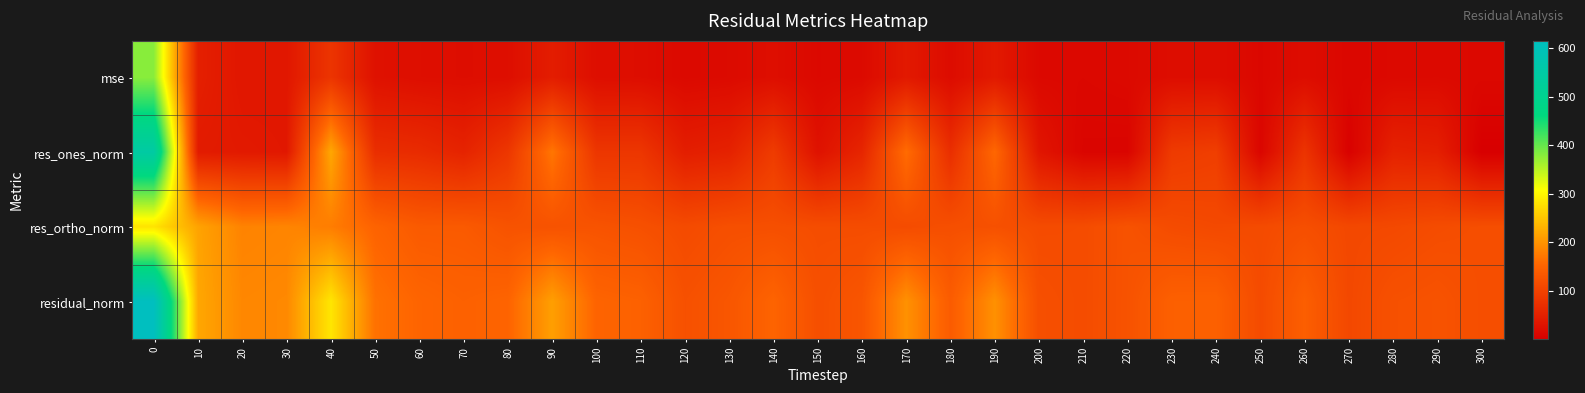

Between 300 and 260, which is larger?

260